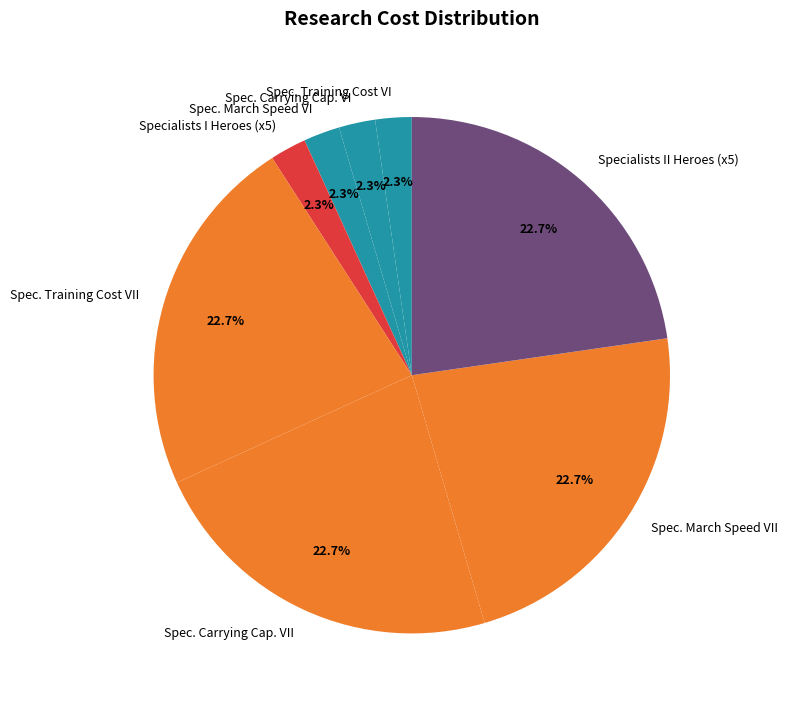

Between Specialists II Heroes (x5) and Spec. March Speed VI, which is larger?

Specialists II Heroes (x5)